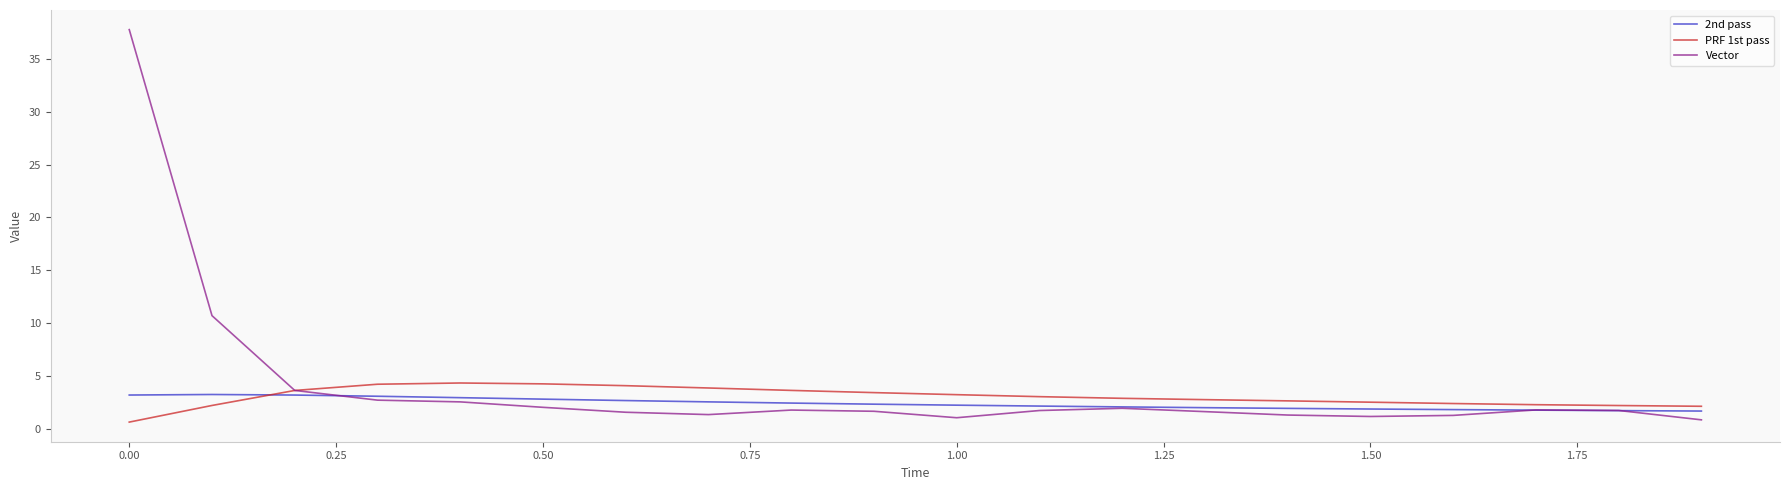

What is the lowest value of the 2nd pass series?

1.7